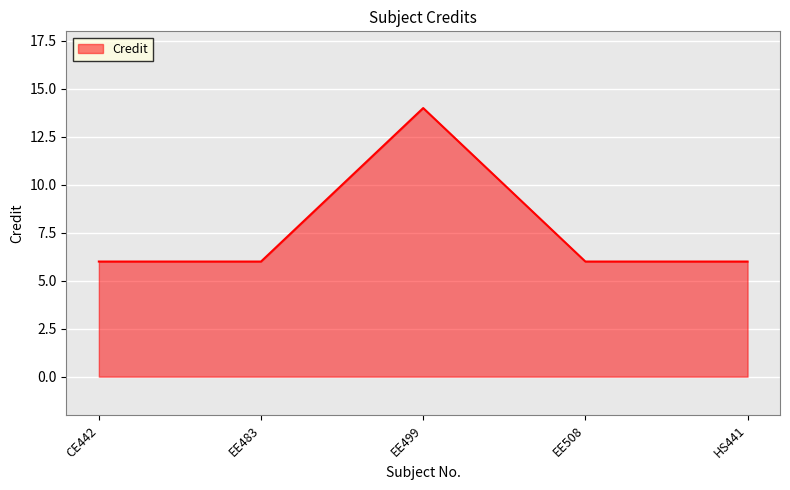

Reading left to right, extract all data points from this chart.

6	6	14	6	6